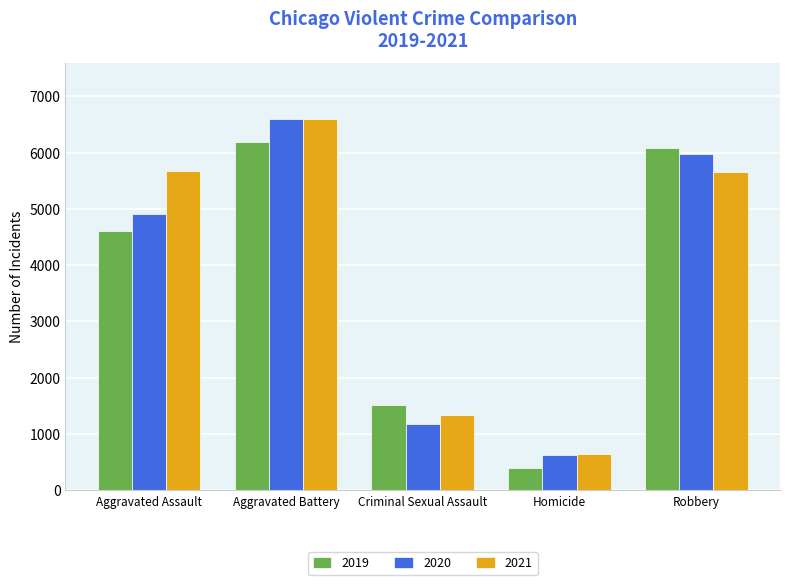

What position from the left is Homicide?

4